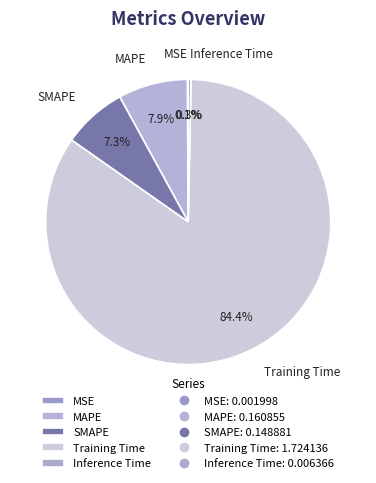

Does Training Time represent more than half of the total?

Yes